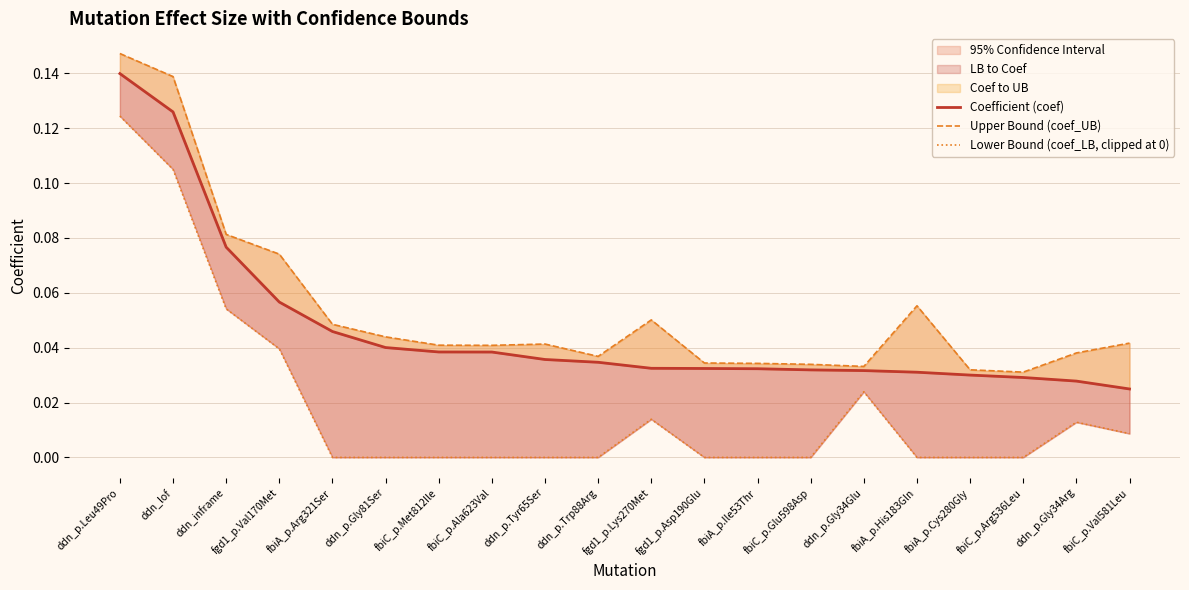

Reading left to right, list all the values displayed in this chart.

Coefficient (coef): ddn_p.Leu49Pro=0.1	ddn_lof=0.1	ddn_inframe=0.1	fgd1_p.Val170Met=0.1	fbiA_p.Arg321Ser=0.0	ddn_p.Gly81Ser=0.0	fbiC_p.Met812Ile=0.0	fbiC_p.Ala623Val=0.0	ddn_p.Tyr65Ser=0.0	ddn_p.Trp88Arg=0.0	fgd1_p.Lys270Met=0.0	fgd1_p.Asp190Glu=0.0	fbiA_p.Ile53Thr=0.0	fbiC_p.Glu598Asp=0.0	ddn_p.Gly34Glu=0.0	fbiA_p.His183Gln=0.0	fbiA_p.Cys280Gly=0.0	fbiC_p.Arg536Leu=0.0	ddn_p.Gly34Arg=0.0	fbiC_p.Val581Leu=0.0
Upper Bound (coef_UB): ddn_p.Leu49Pro=0.1	ddn_lof=0.1	ddn_inframe=0.1	fgd1_p.Val170Met=0.1	fbiA_p.Arg321Ser=0.0	ddn_p.Gly81Ser=0.0	fbiC_p.Met812Ile=0.0	fbiC_p.Ala623Val=0.0	ddn_p.Tyr65Ser=0.0	ddn_p.Trp88Arg=0.0	fgd1_p.Lys270Met=0.1	fgd1_p.Asp190Glu=0.0	fbiA_p.Ile53Thr=0.0	fbiC_p.Glu598Asp=0.0	ddn_p.Gly34Glu=0.0	fbiA_p.His183Gln=0.1	fbiA_p.Cys280Gly=0.0	fbiC_p.Arg536Leu=0.0	ddn_p.Gly34Arg=0.0	fbiC_p.Val581Leu=0.0
Lower Bound (coef_LB, clipped at 0): ddn_p.Leu49Pro=0.1	ddn_lof=0.1	ddn_inframe=0.1	fgd1_p.Val170Met=0.0	fbiA_p.Arg321Ser=0.0	ddn_p.Gly81Ser=0.0	fbiC_p.Met812Ile=0.0	fbiC_p.Ala623Val=0.0	ddn_p.Tyr65Ser=0.0	ddn_p.Trp88Arg=0.0	fgd1_p.Lys270Met=0.0	fgd1_p.Asp190Glu=0.0	fbiA_p.Ile53Thr=0.0	fbiC_p.Glu598Asp=0.0	ddn_p.Gly34Glu=0.0	fbiA_p.His183Gln=0.0	fbiA_p.Cys280Gly=0.0	fbiC_p.Arg536Leu=0.0	ddn_p.Gly34Arg=0.0	fbiC_p.Val581Leu=0.0